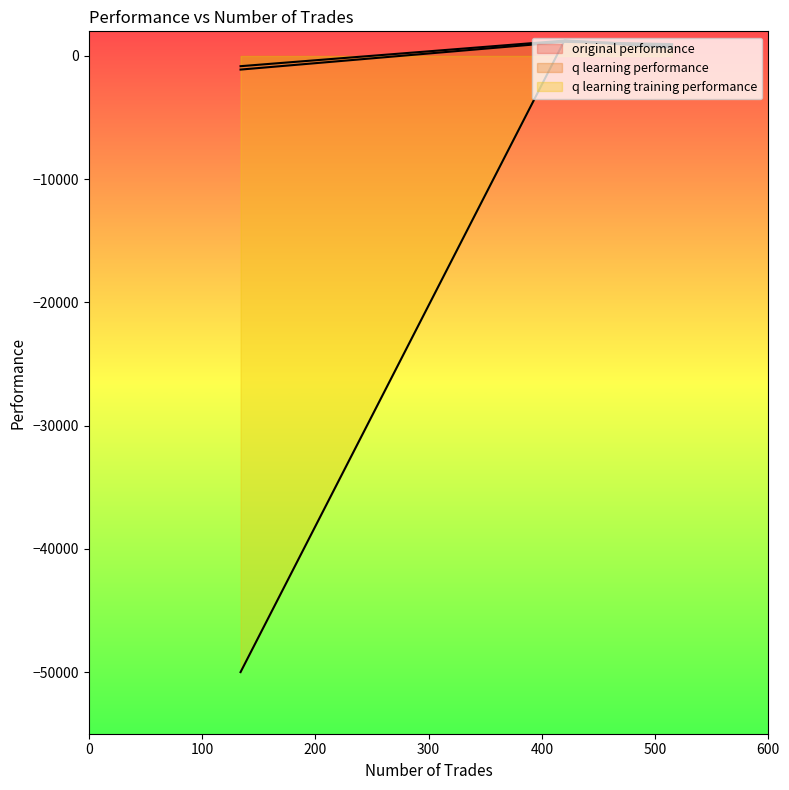

Which label corresponds to the largest value in the chart?

420